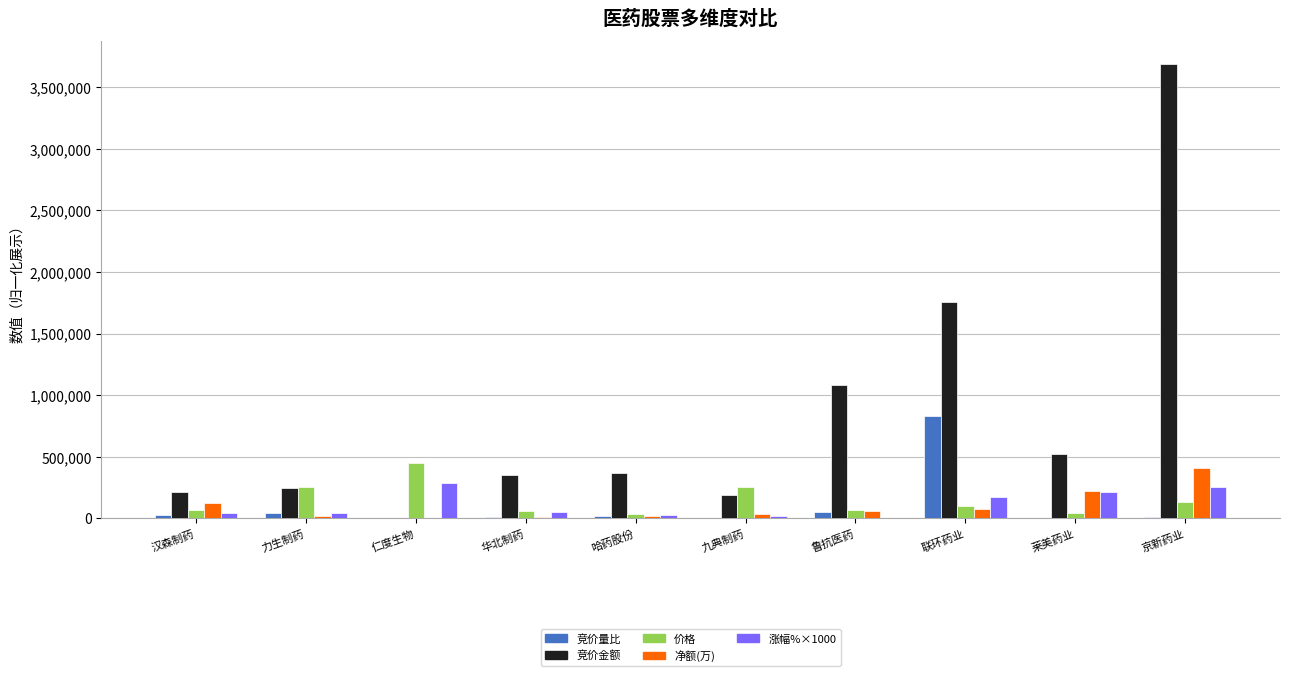

The value of 价格 at 京新药业 is 131500.0. True or false?

True